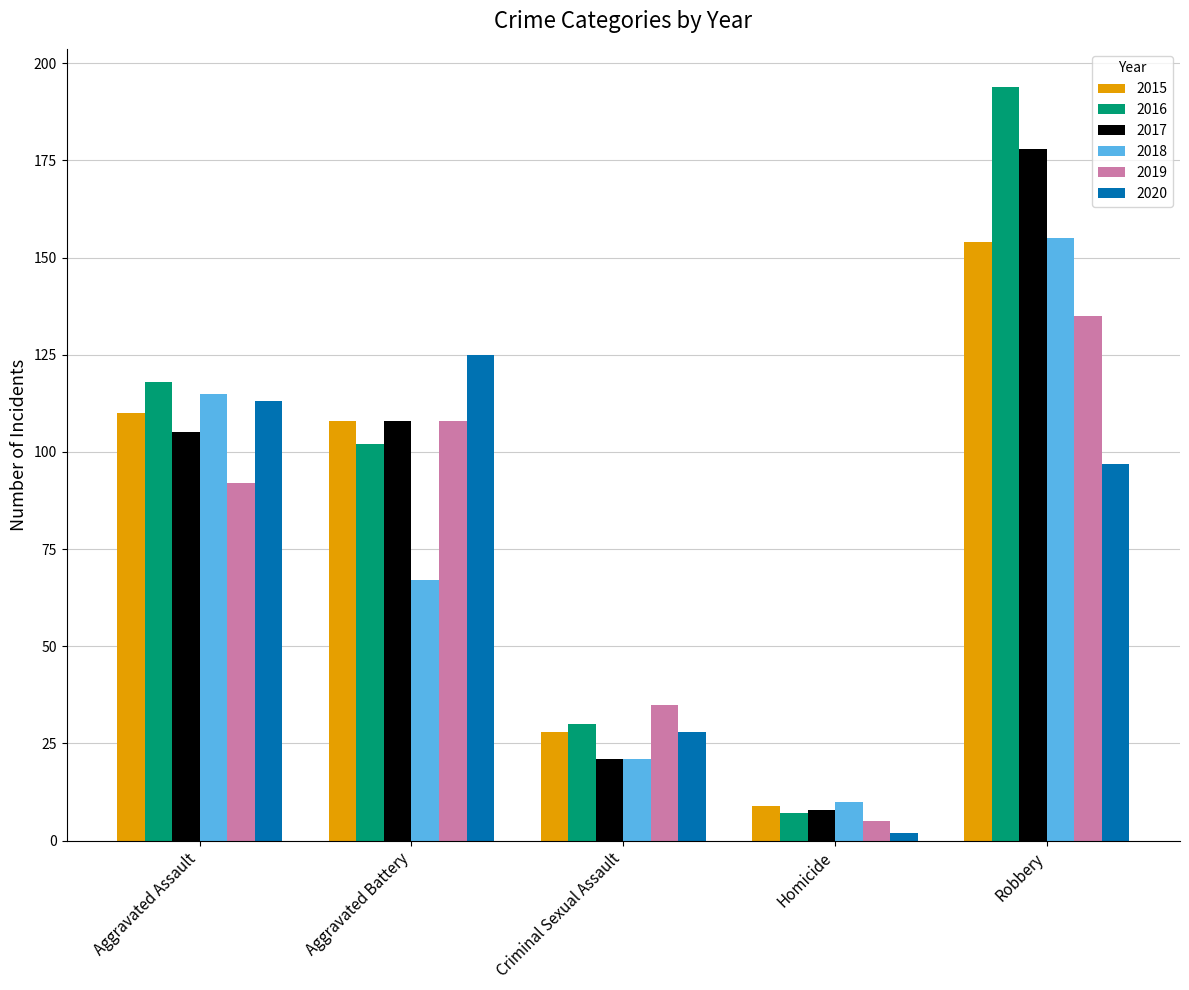

Reading left to right, what are all the values shown in this chart?

2015: 110	108	28	9	154
2016: 118	102	30	7	194
2017: 105	108	21	8	178
2018: 115	67	21	10	155
2019: 92	108	35	5	135
2020: 113	125	28	2	97